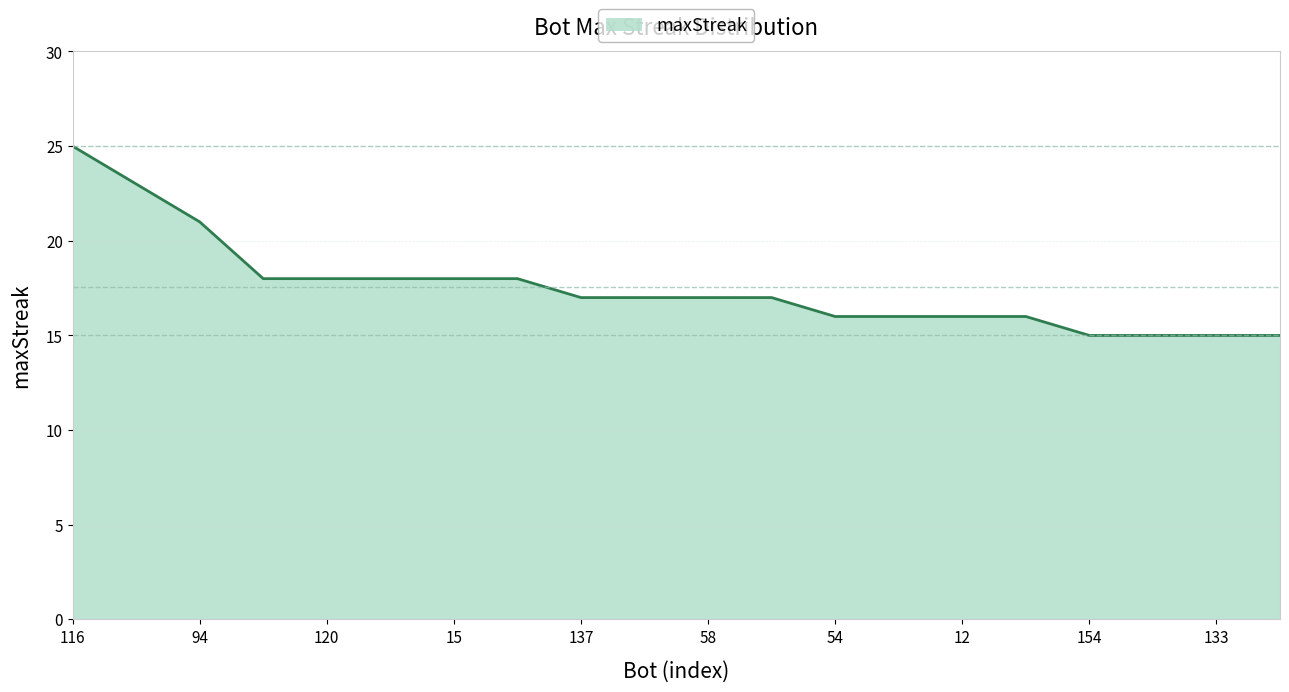

What is the smallest value displayed?

15